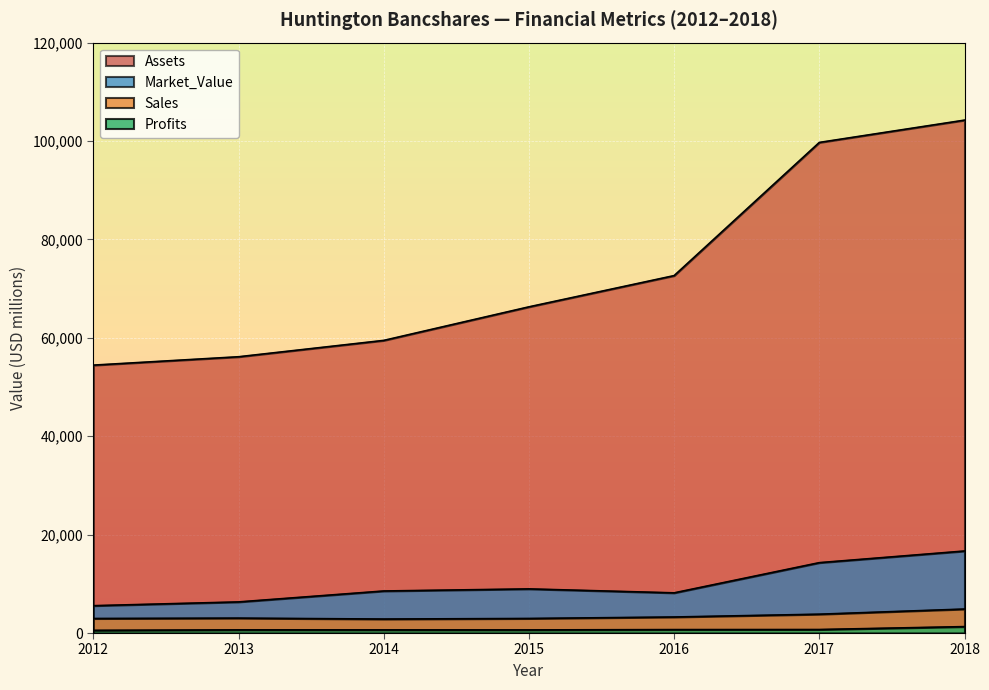

Reading right to left, list all the values displayed in this chart.

Sales: 4874.0	3828.0	3258.0	2957.0	2841.0	3028.0	2951.0
Profits: 1303.9	711.8	698.4	632.4	638.7	641.0	542.6
Assets: 104246.0	99714.0	72645.0	66298.0	59476.0	56153.0	54451.0
Market_Value: 16670.0	14303.0	8166.0	8969.0	8544.0	6323.0	5558.0